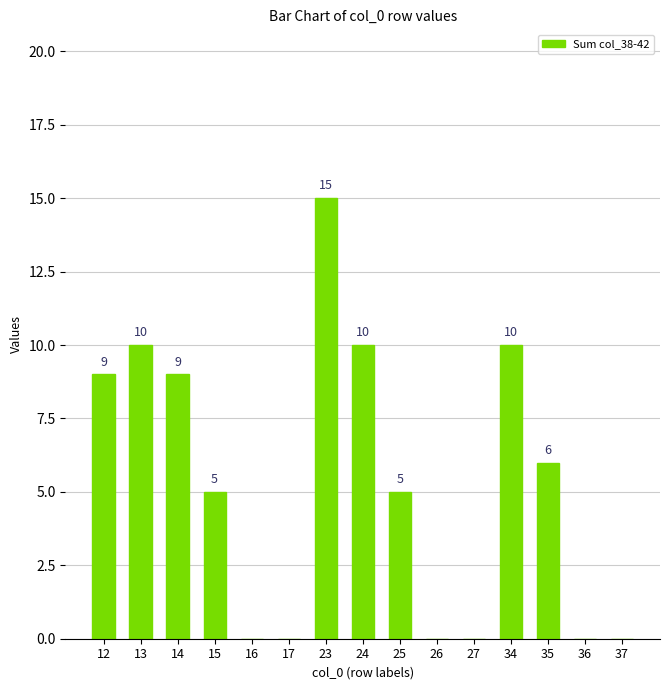

What is the change in value from 15 to 36?

-5